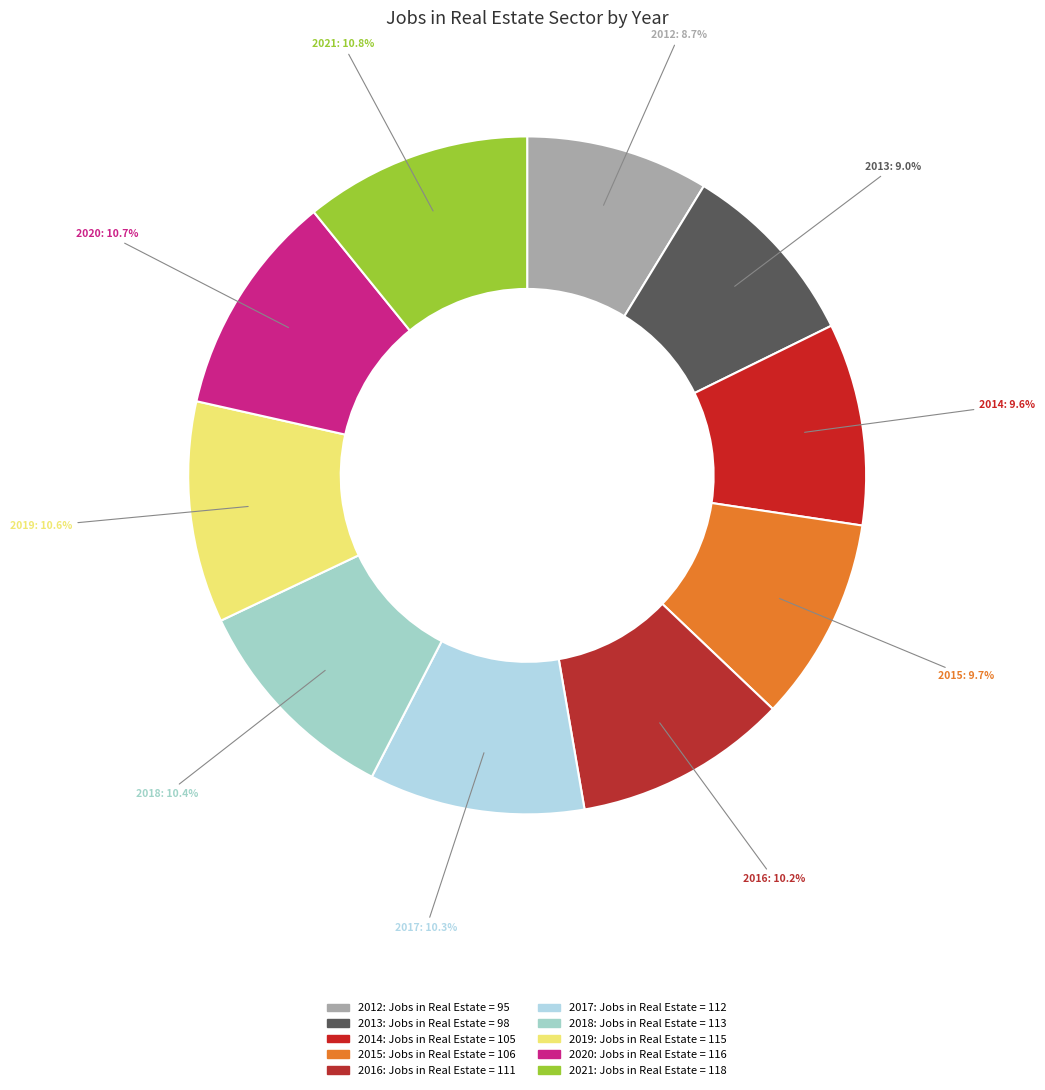

Combined, do 2018 and 2017 account for over 50%?

No